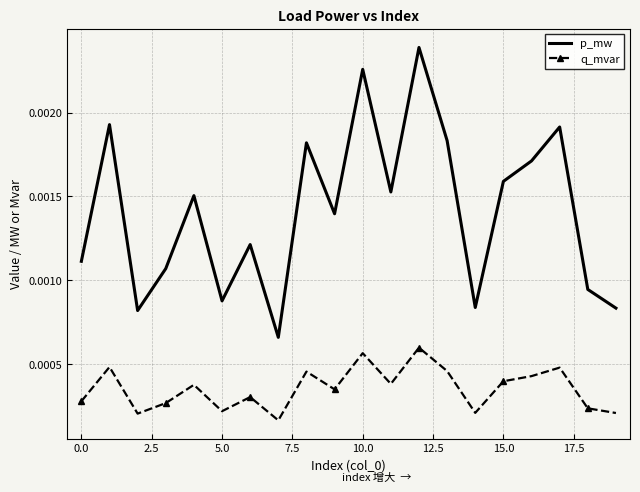

Which series has the largest range (max minus min)?

p_mw